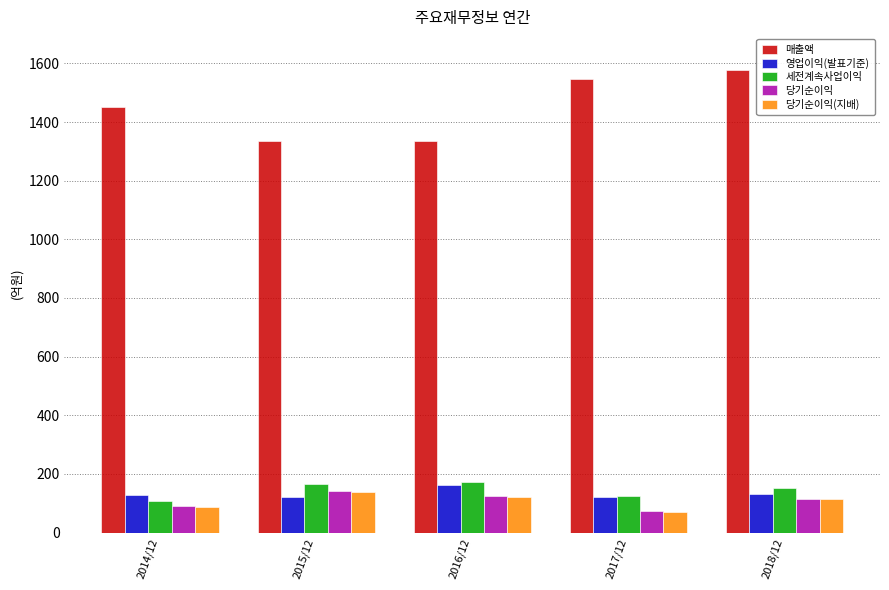

What is the label of the 5th bar from the left?

2018/12